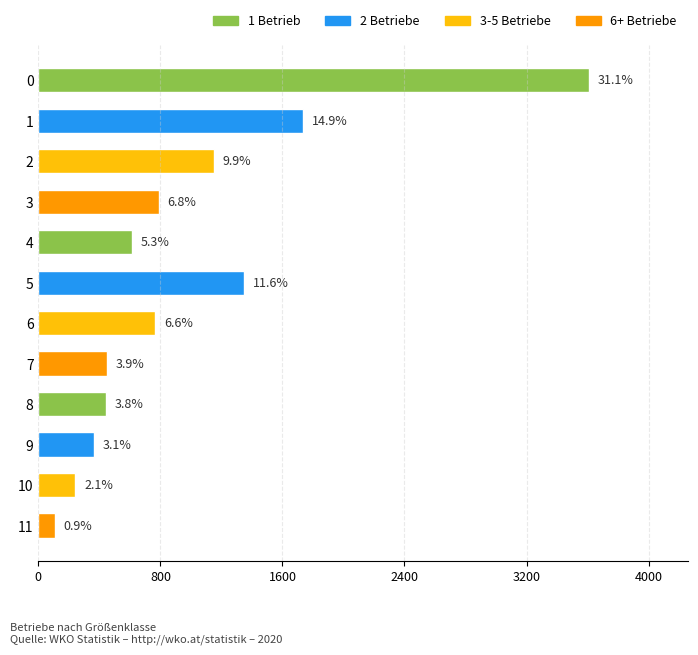

How many bars are there in total?

12